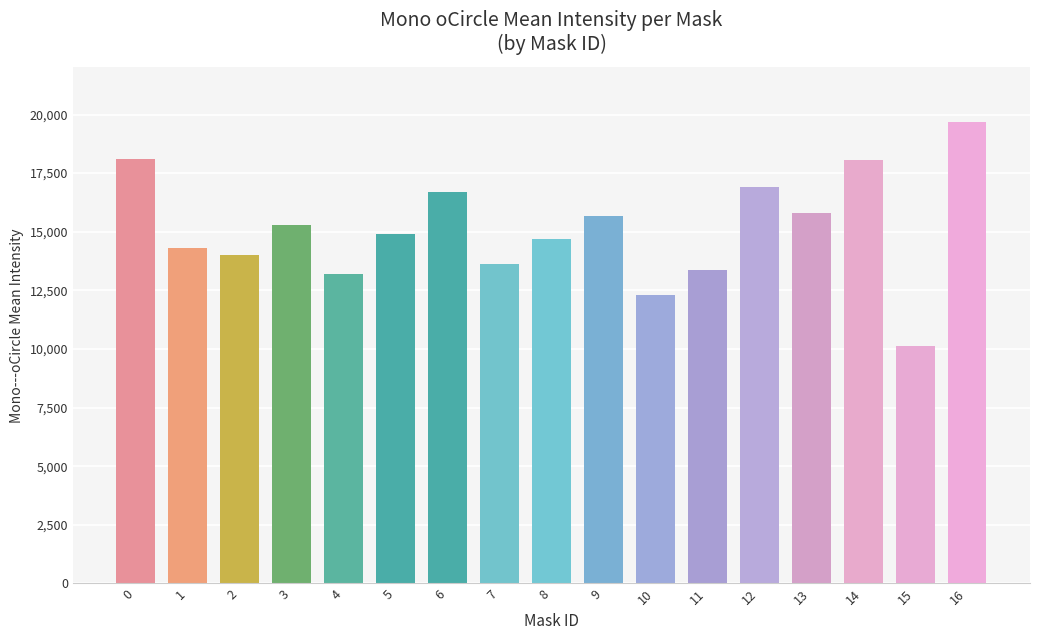

What is the difference between the maximum and minimum values?

9522.0